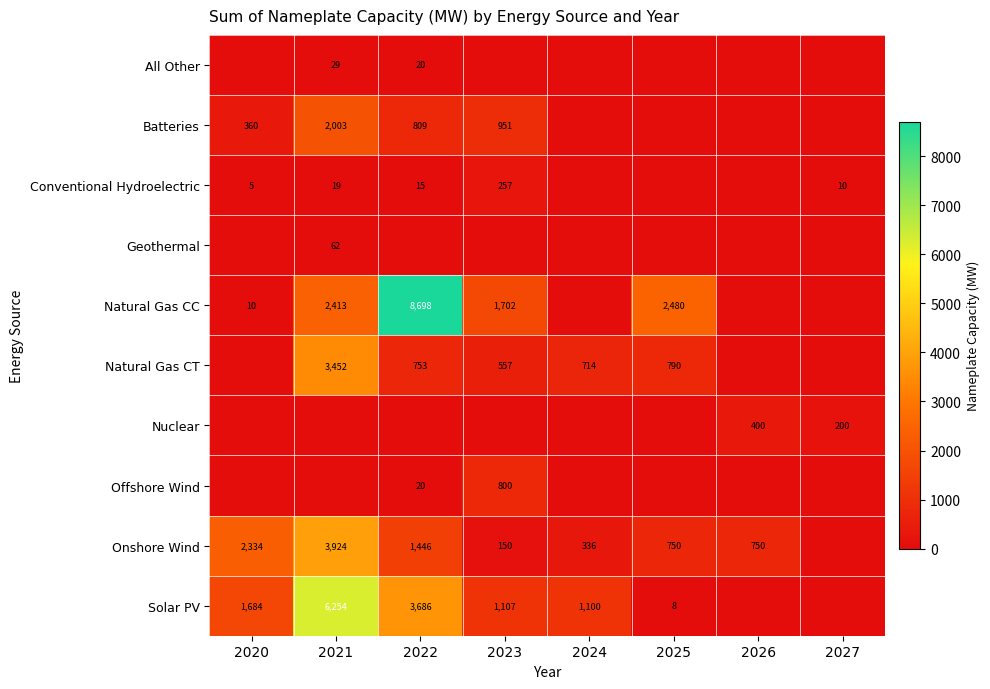

At which category does the chart reach its minimum across all series?

2020